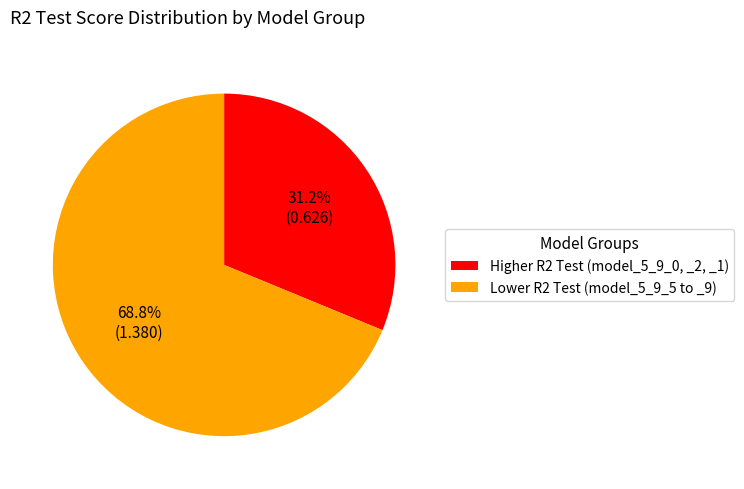

Is there any slice that represents more than half of the pie?

Yes